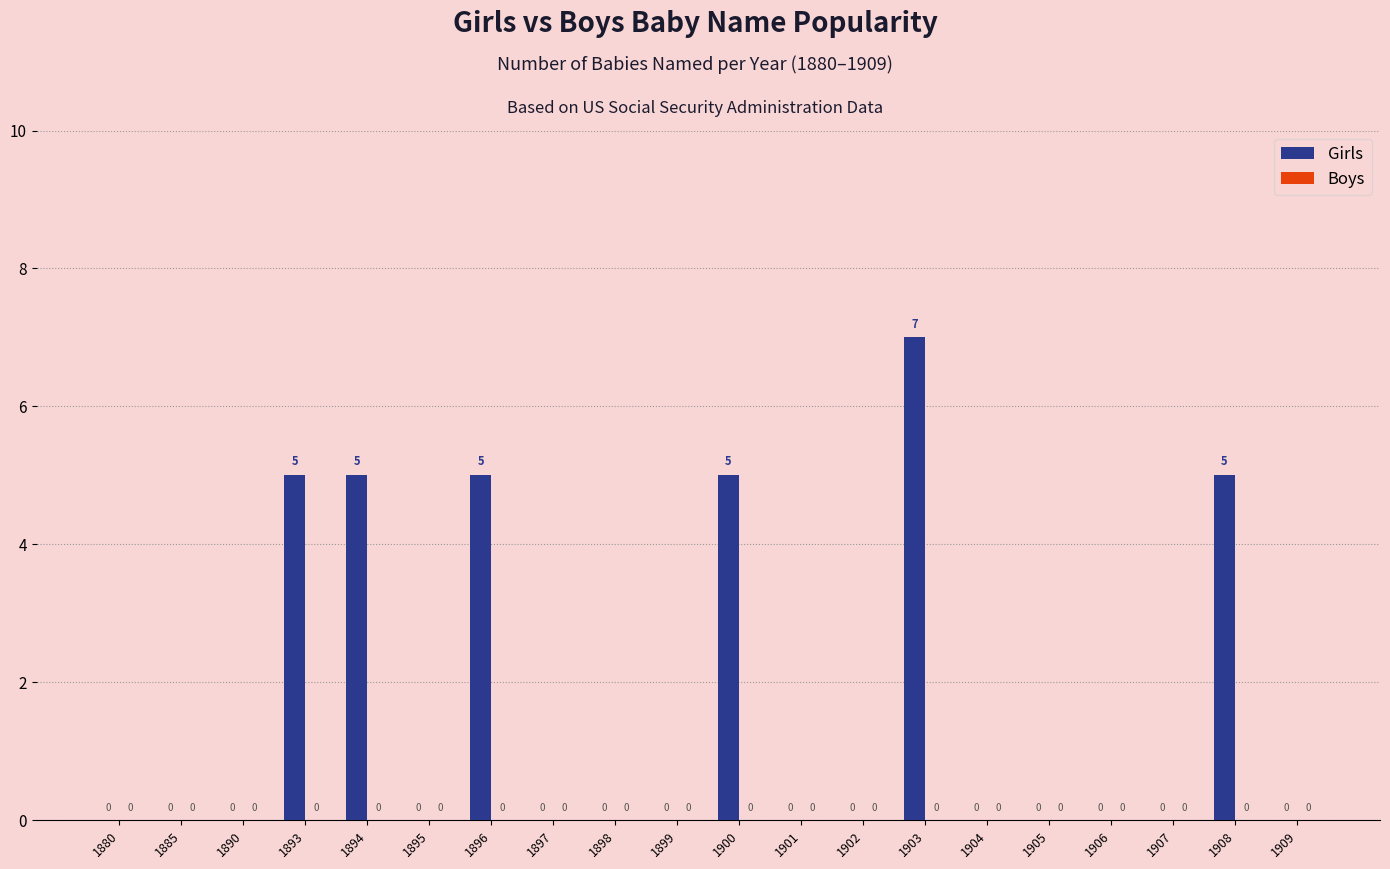

Reading left to right, extract all data points from this chart.

1880=0	1885=0	1890=0	1893=5	1894=5	1895=0	1896=5	1897=0	1898=0	1899=0	1900=5	1901=0	1902=0	1903=7	1904=0	1905=0	1906=0	1907=0	1908=5	1909=0